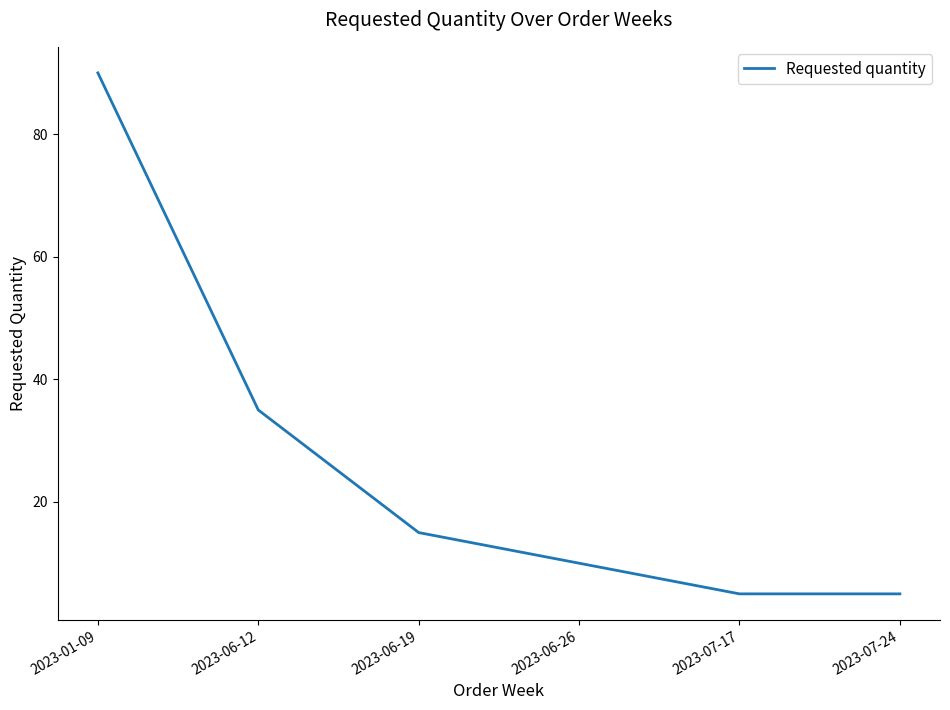

True or false: the data has more than 2 interior local peaks.

False